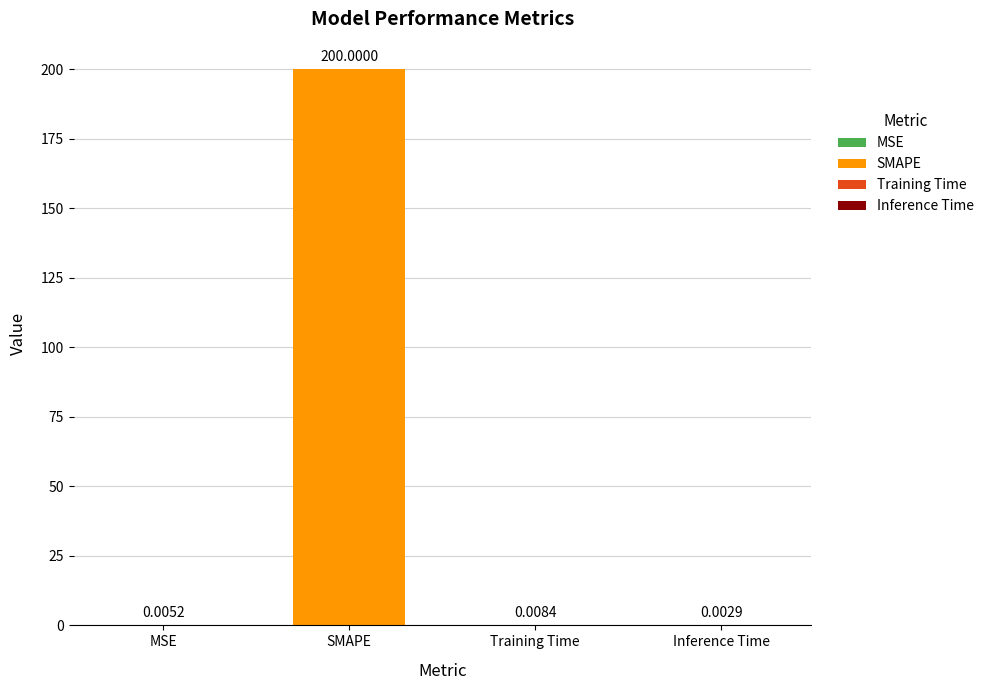

List the labels in order of value, largest first.

SMAPE, Training Time, MSE, Inference Time